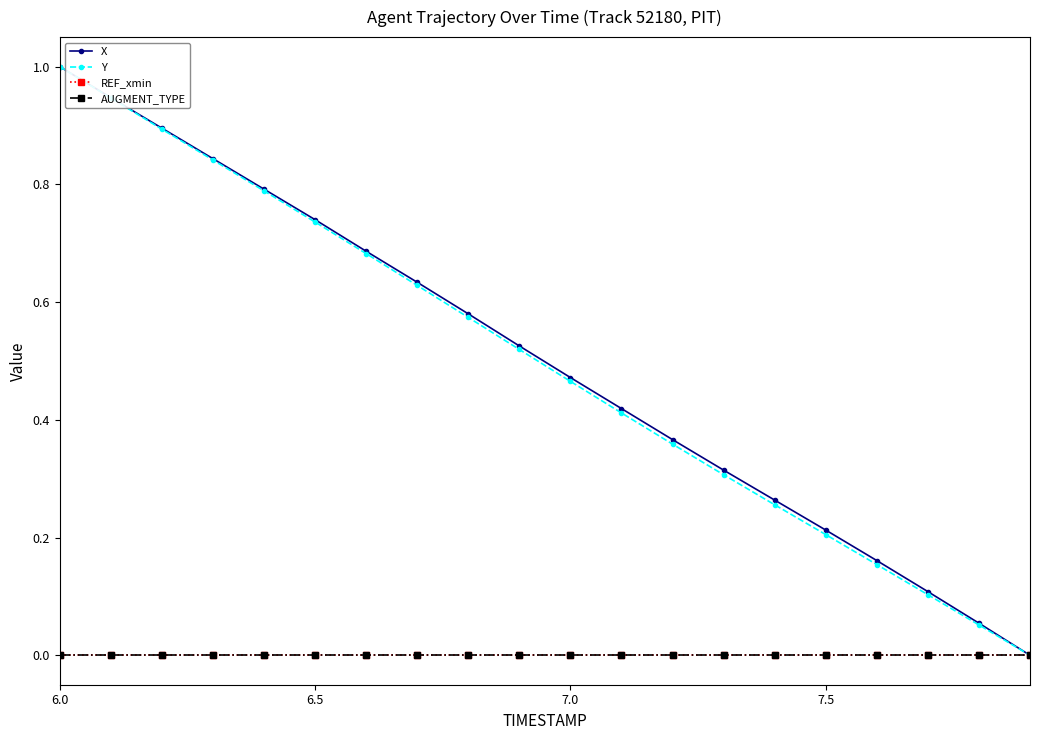

Which series has the largest range (max minus min)?

X